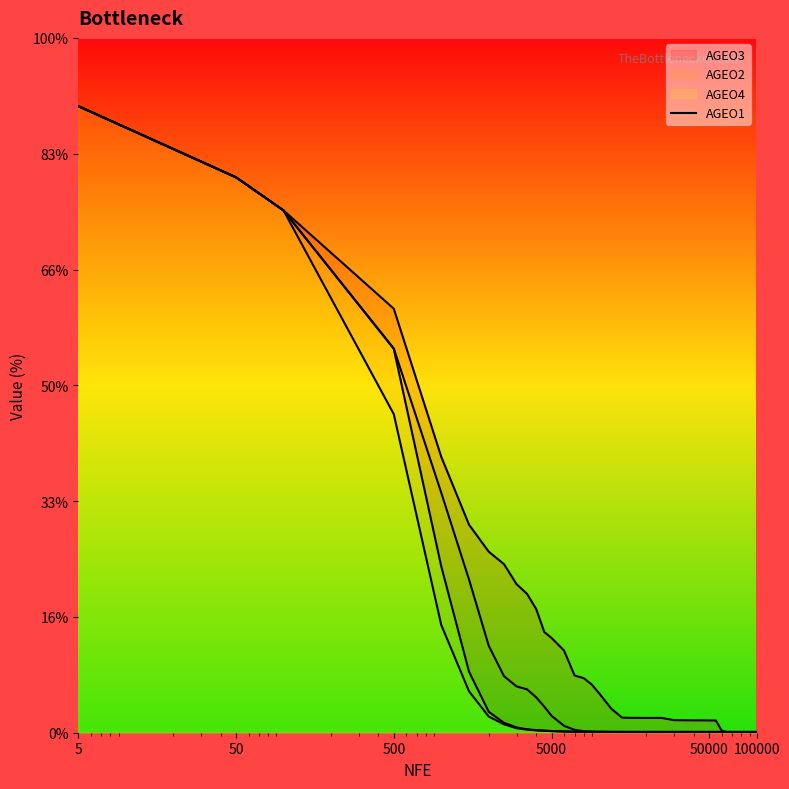

Which category has the highest value across all series?

5